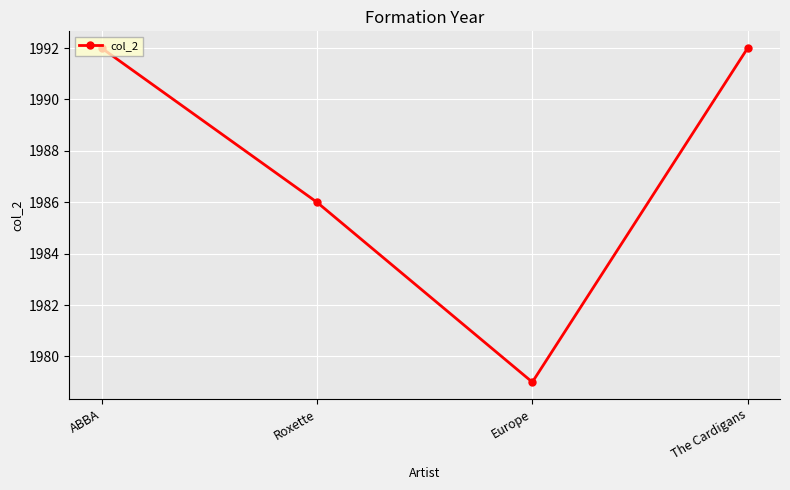

True or false: the data has more than 1 interior local peaks.

False